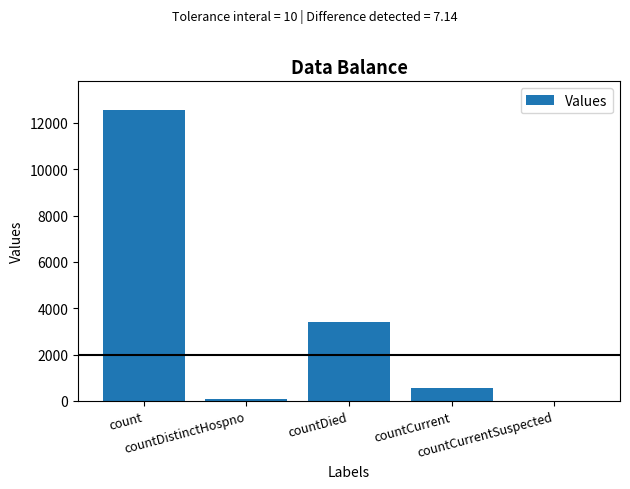

Reading left to right, list all the values displayed in this chart.

count=12549	countDistinctHospno=76	countDied=3408	countCurrent=576	countCurrentSuspected=0